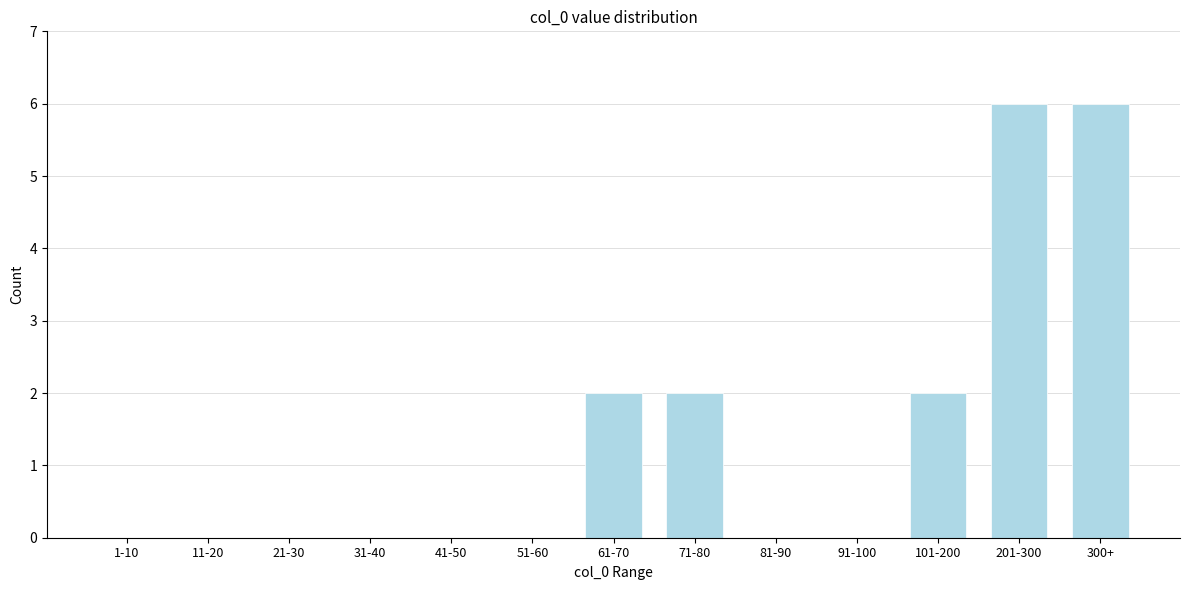

Reading left to right, list all the values displayed in this chart.

1-10=0	11-20=0	21-30=0	31-40=0	41-50=0	51-60=0	61-70=2	71-80=2	81-90=0	91-100=0	101-200=2	201-300=6	300+=6